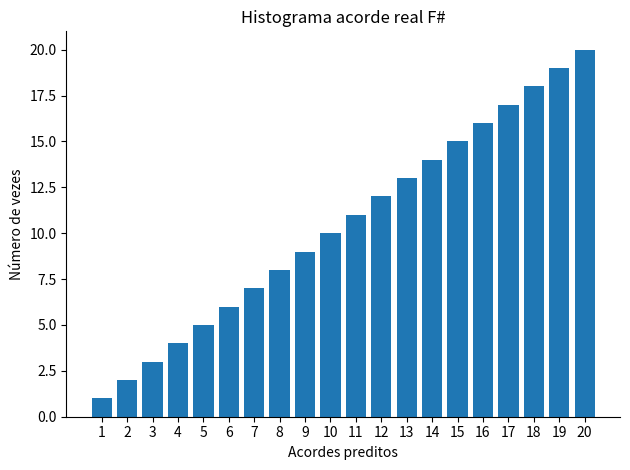

Between 9 and 8, which is larger?

9